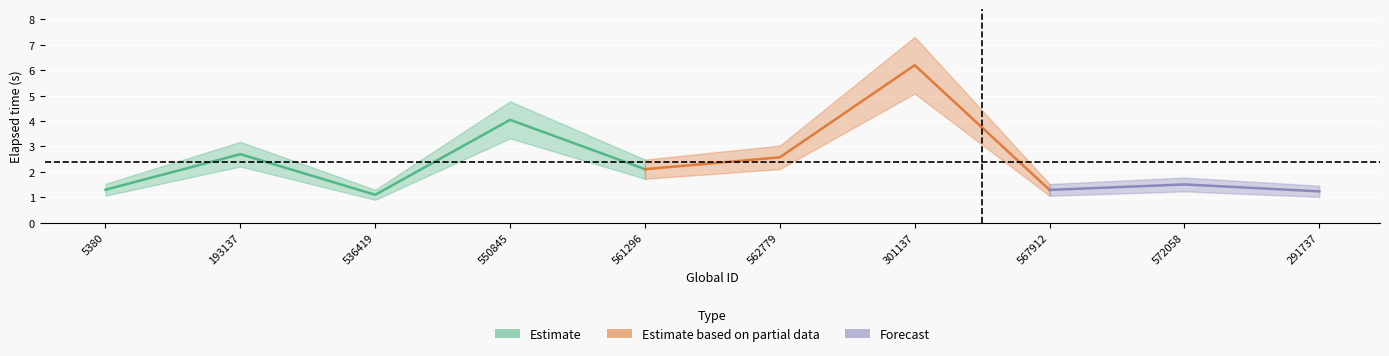

How many data points does each series have?

10